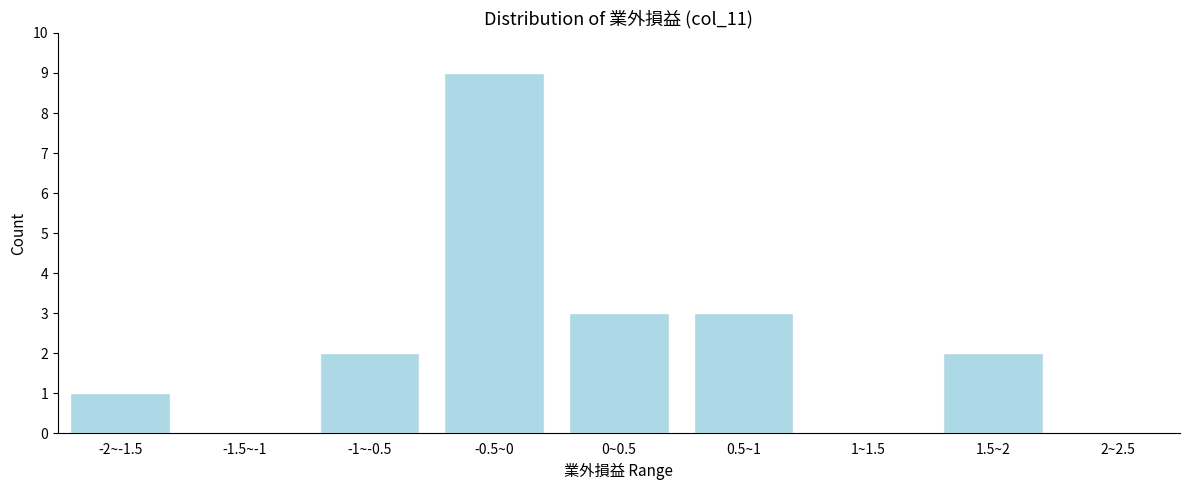

Reading left to right, what are all the values shown in this chart?

-2~-1.5=1	-1.5~-1=0	-1~-0.5=2	-0.5~0=9	0~0.5=3	0.5~1=3	1~1.5=0	1.5~2=2	2~2.5=0